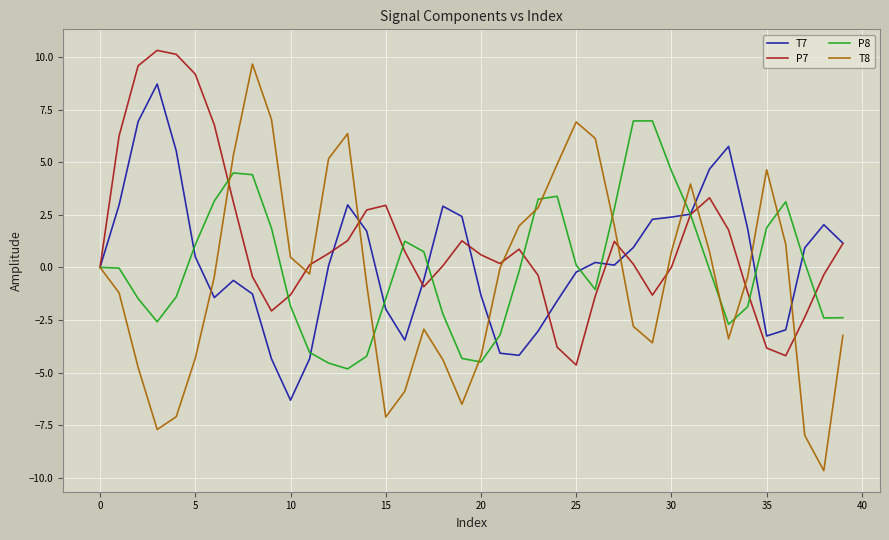

Which series has the largest range (max minus min)?

T8